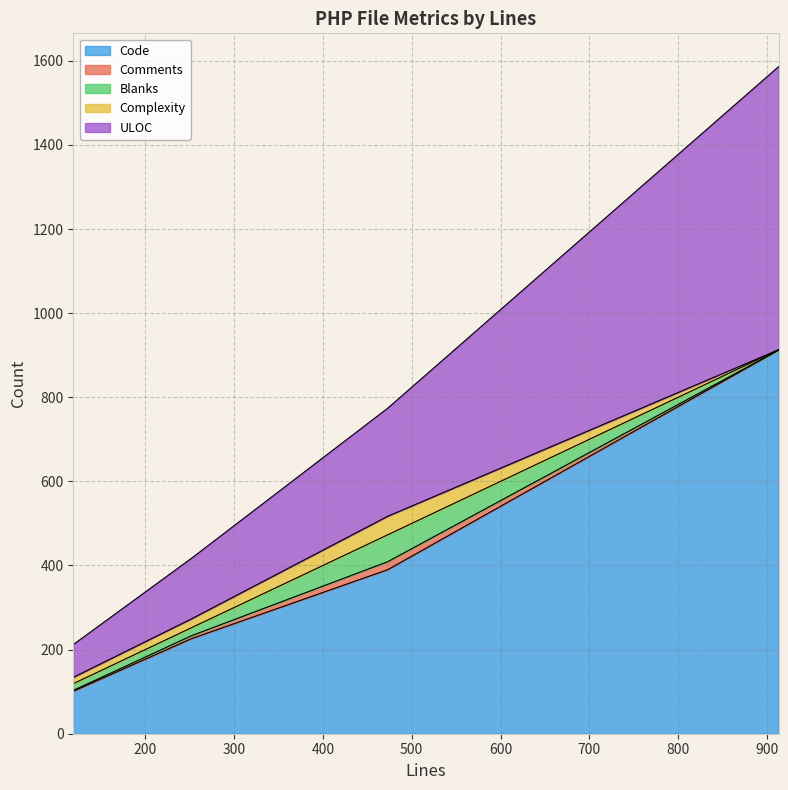

True or false: Comments and ULOC cross at least once.

False